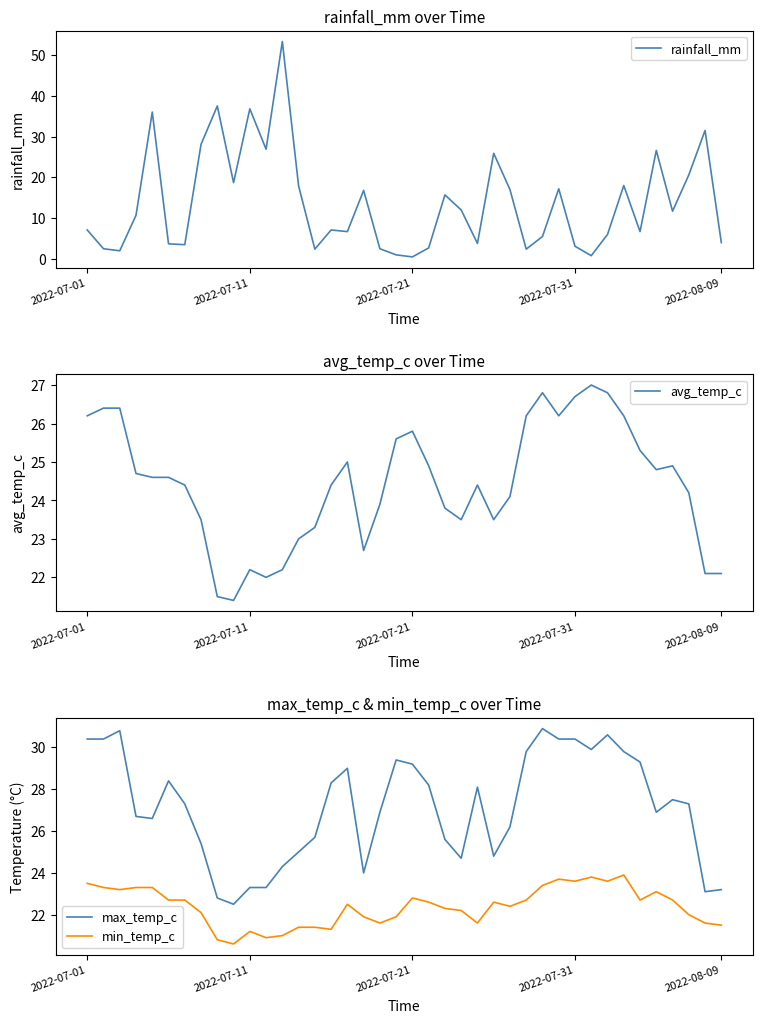

Count the number of categories in the chart.

40